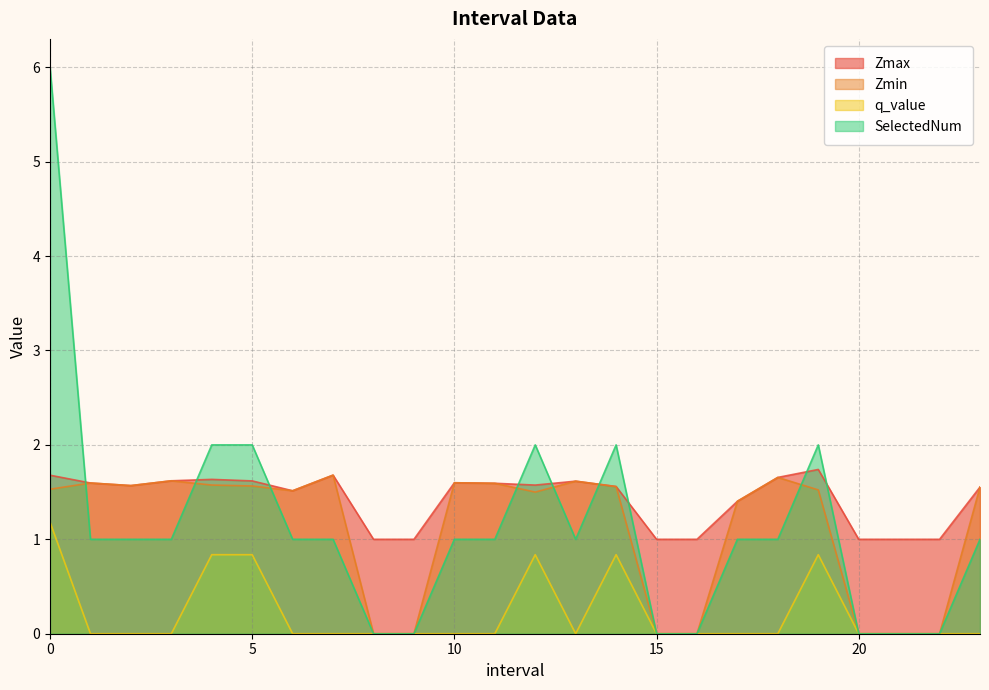

Which series has the largest total across all categories?

Zmax